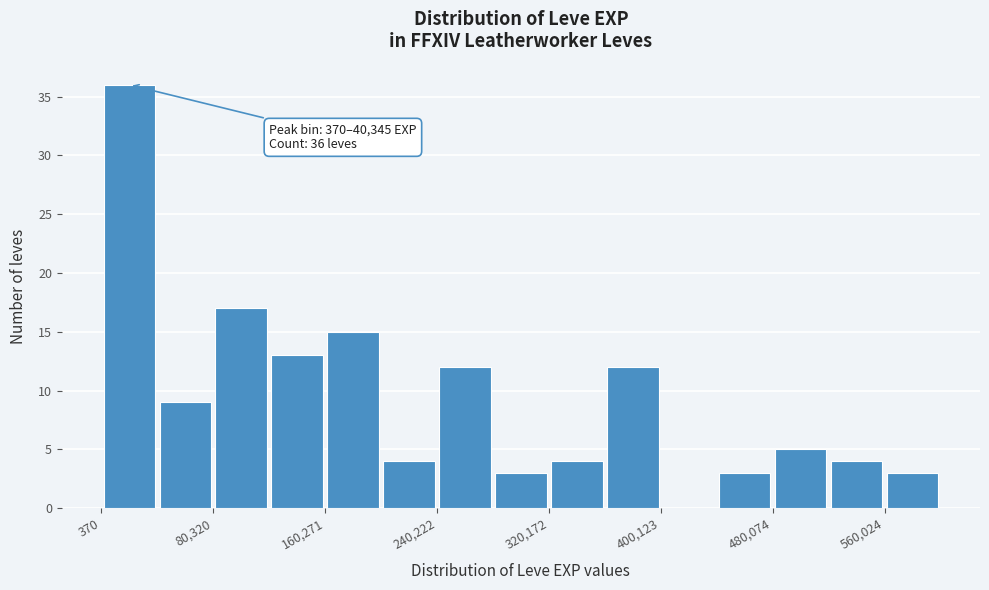

Read against the x-axis, roughly where is the centre of the tallest bar?

20000